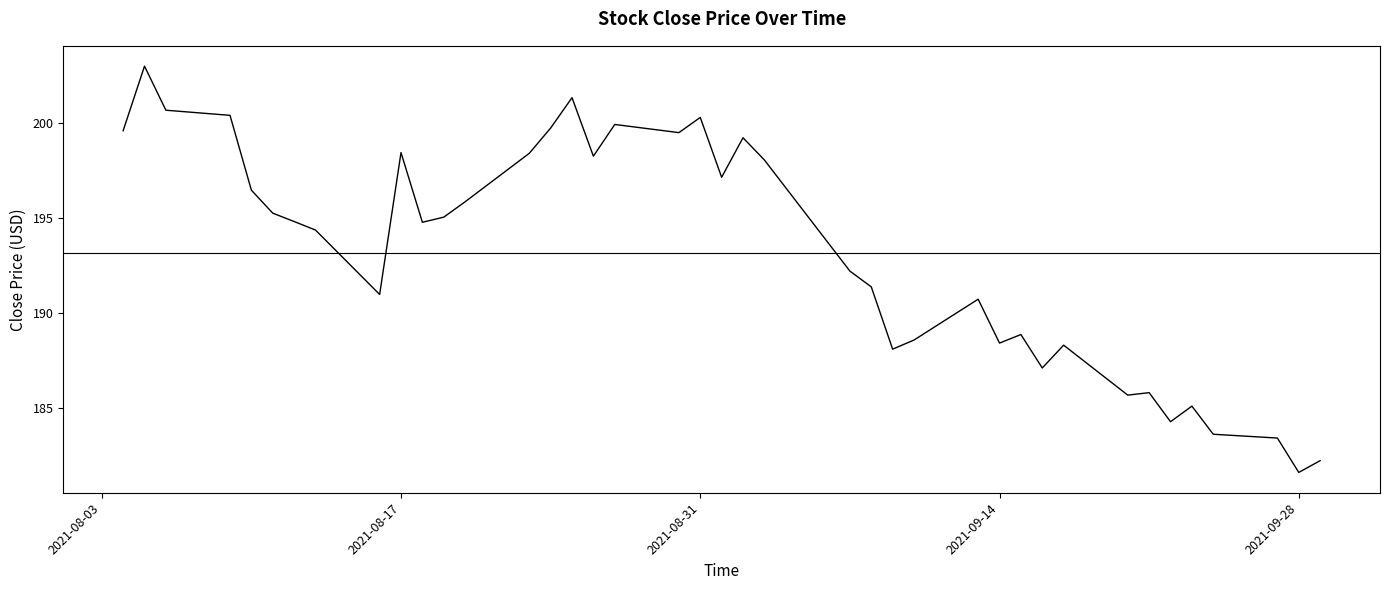

What is the smallest value displayed?

181.6